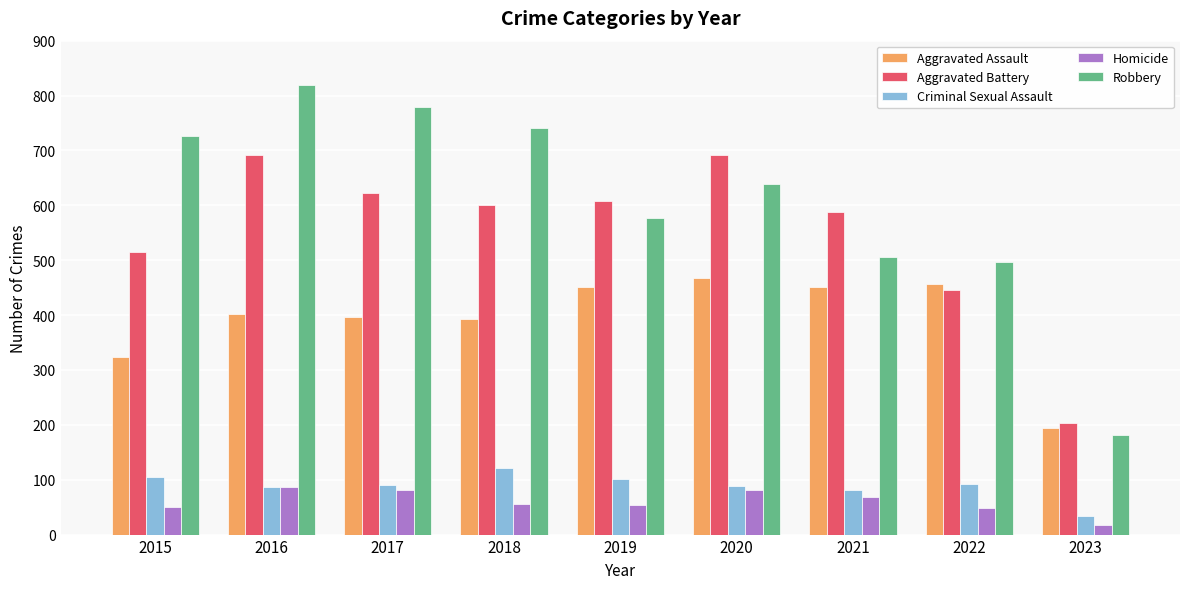

How many values in the Homicide series are below 56?

4